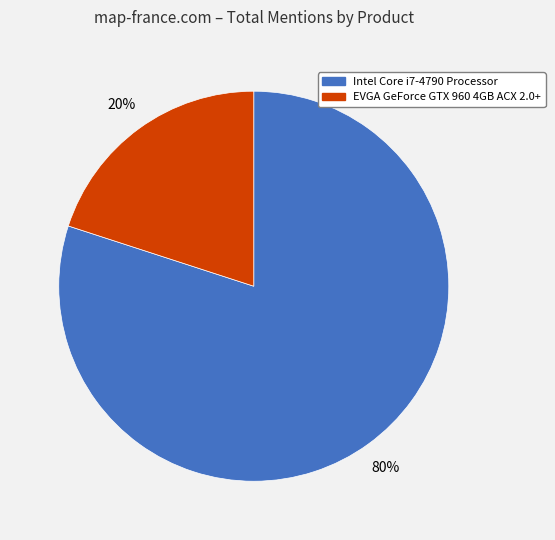

To the nearest percent, what percentage of the pie is Intel Core i7-4790 Processor?

80%